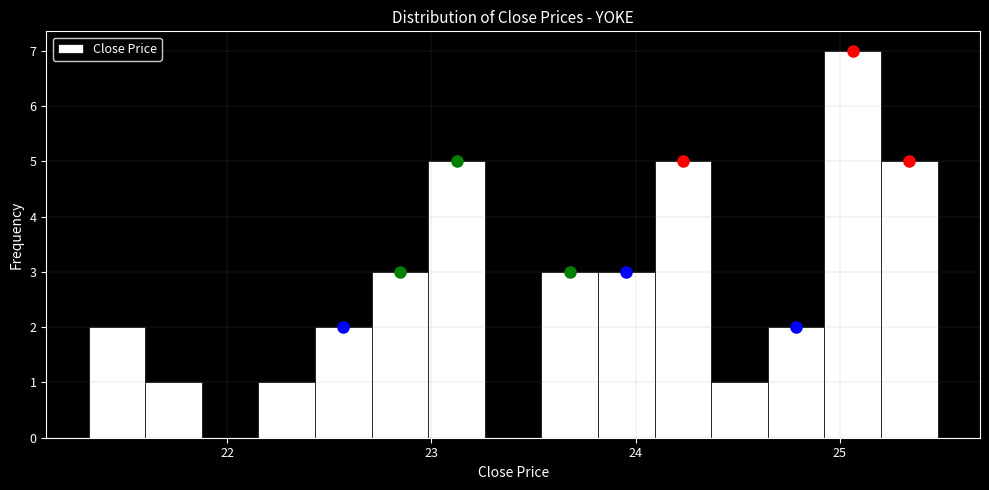

Around what value on the x-axis is the tallest bar? Give the approximate position of its centre, as read against the axis.

25.1